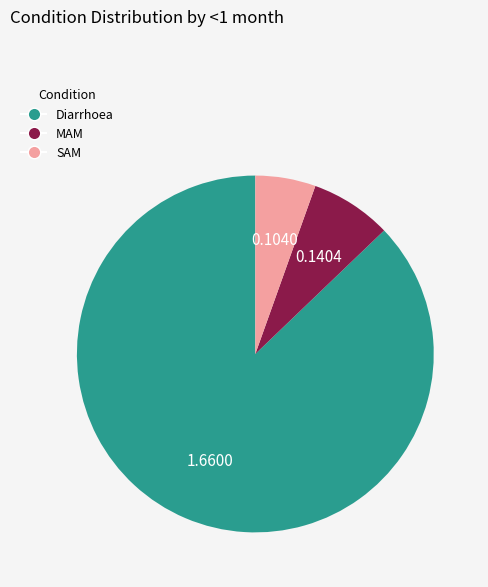

Is the sum of MAM and Diarrhoea greater than half?

Yes